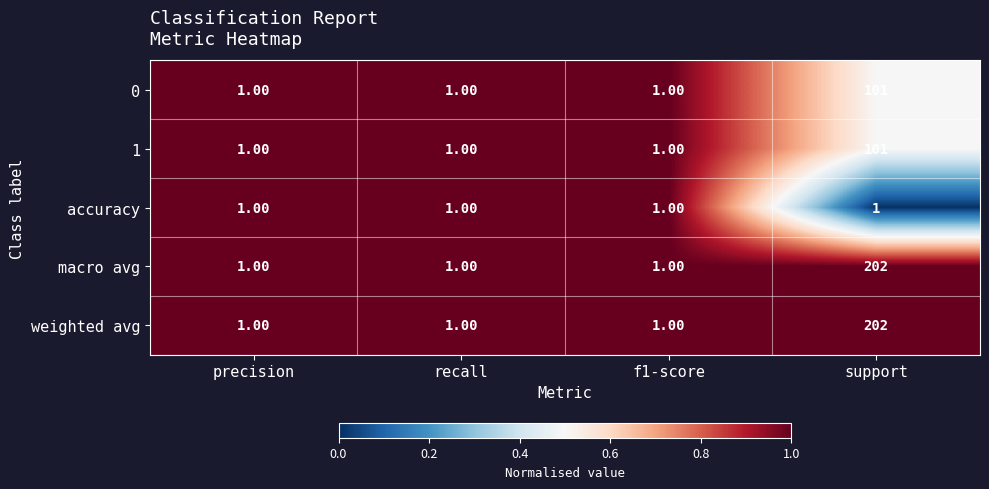

What is the difference between the maximum and minimum values in the weighted avg series?

201